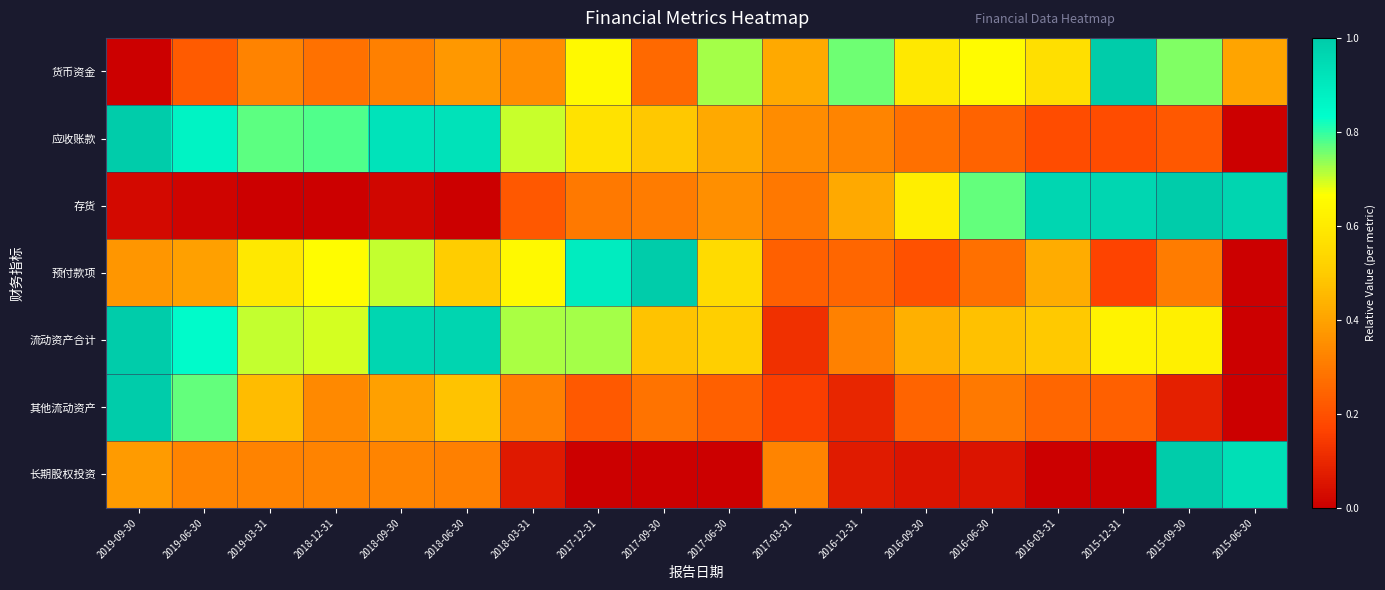

Which series has the widest spread of values?

货币资金